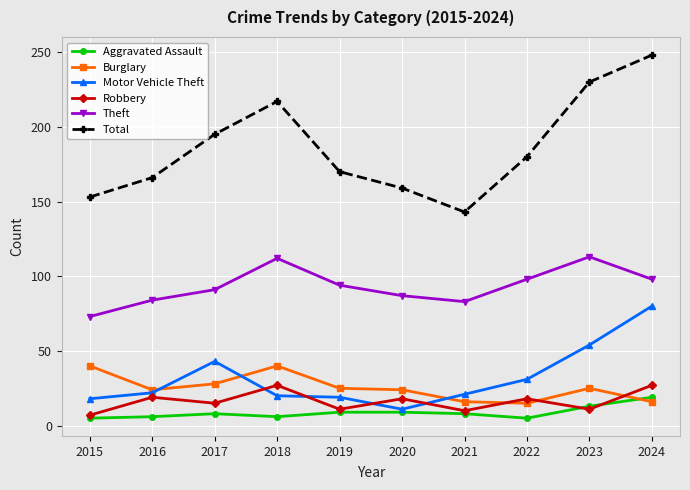

How many interior local peaks does the Total series have?

1